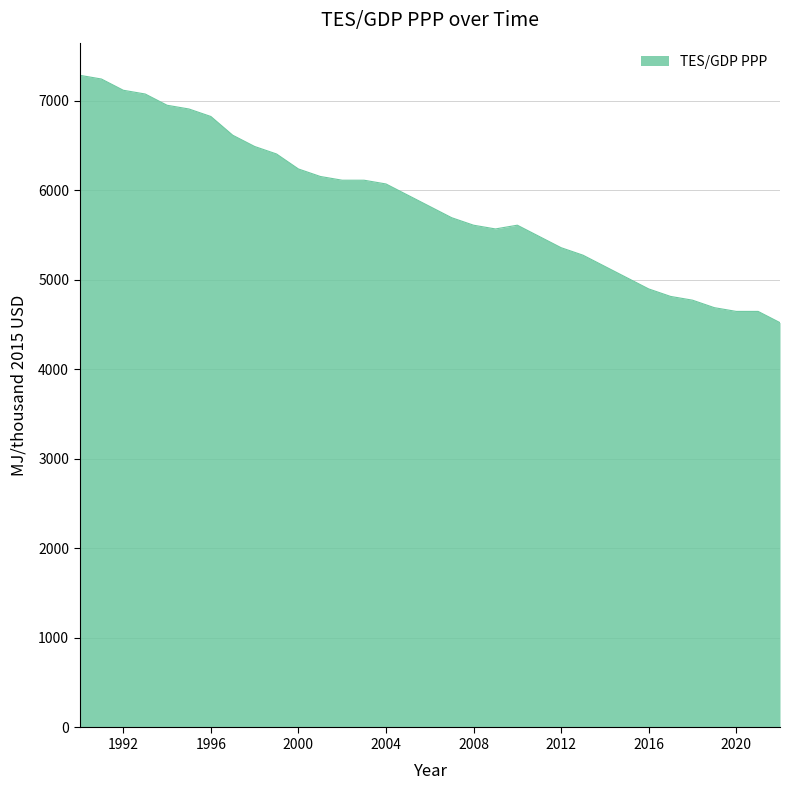

What is the smallest value displayed?

4521.7